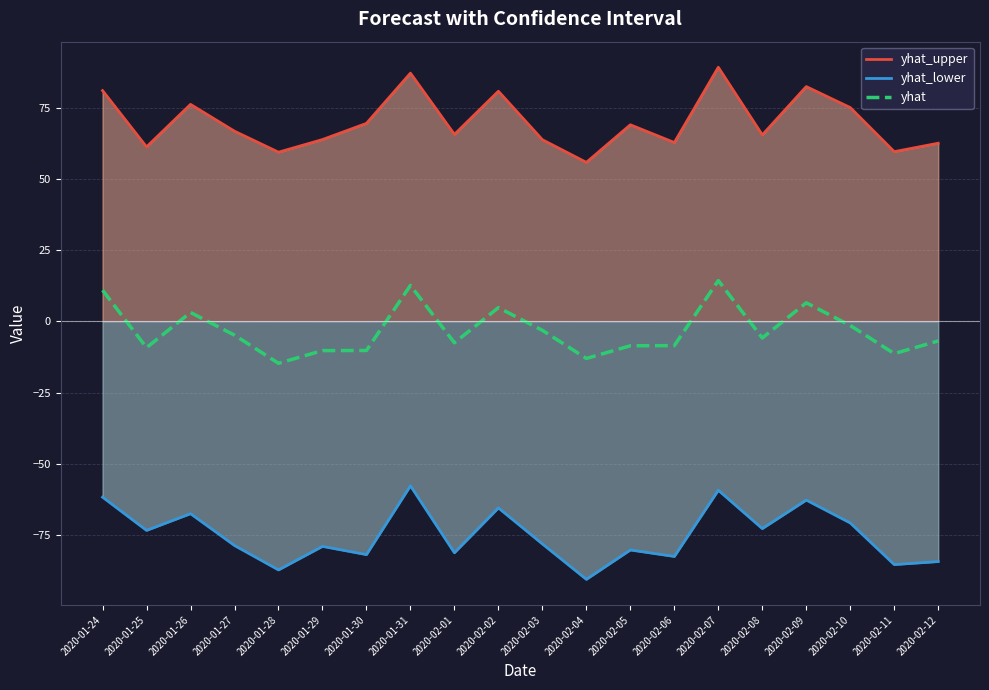

True or false: yhat has more than 0 interior local peaks.

True